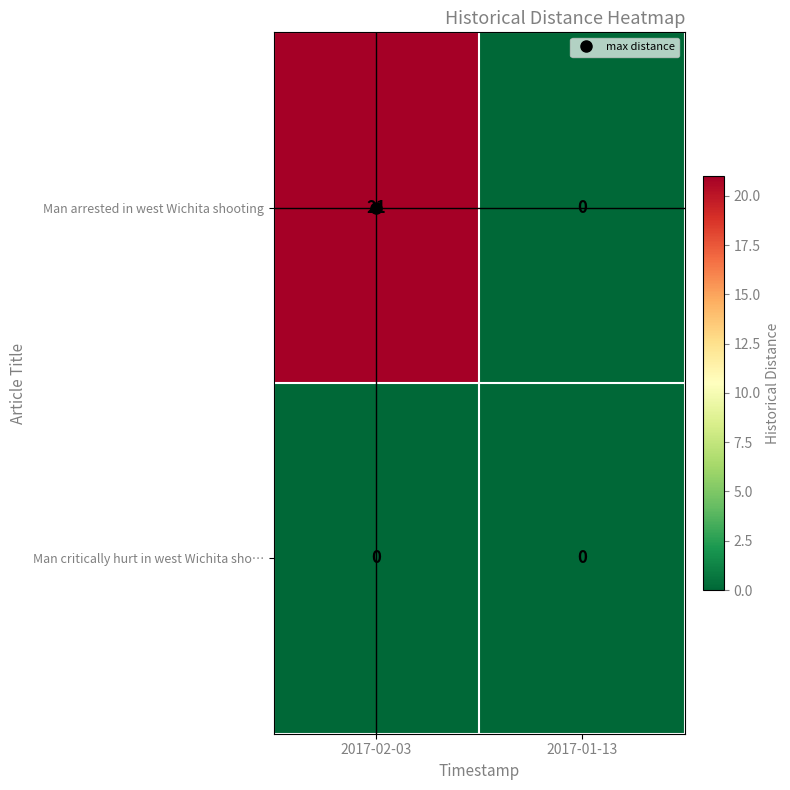

What is the difference between the Man arrested in west Wichita shooting values at 2017-02-03 and 2017-01-13?

21